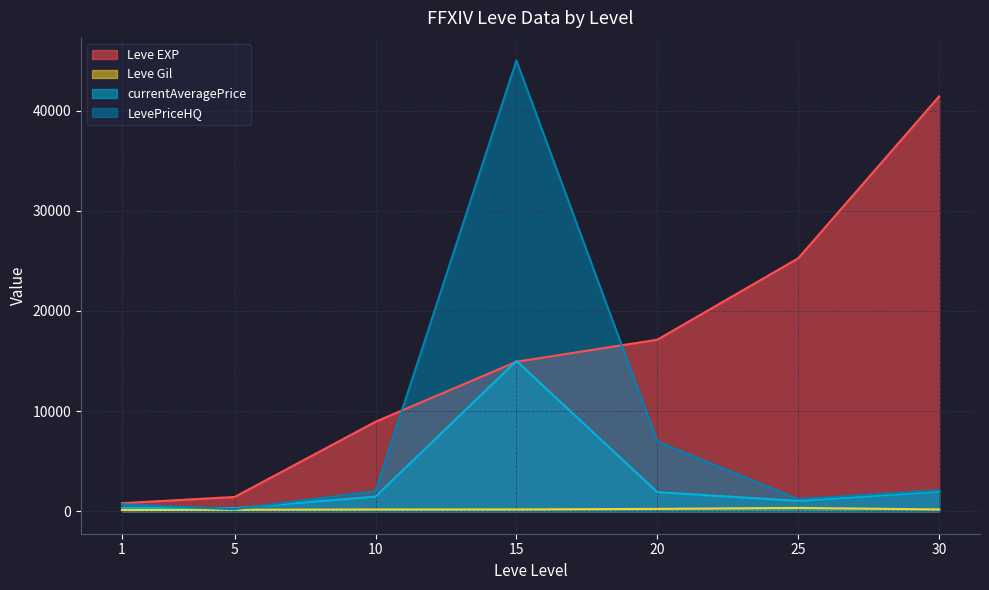

Is it true that Leve Gil equals 172.0 at 15?

True